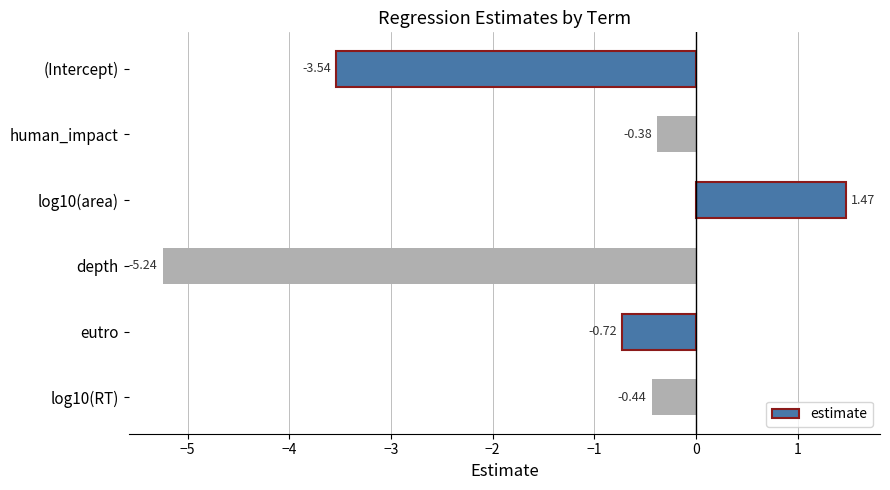

Rank the categories by value from highest to lowest.

log10(area), human_impact, log10(RT), eutro, (Intercept), depth